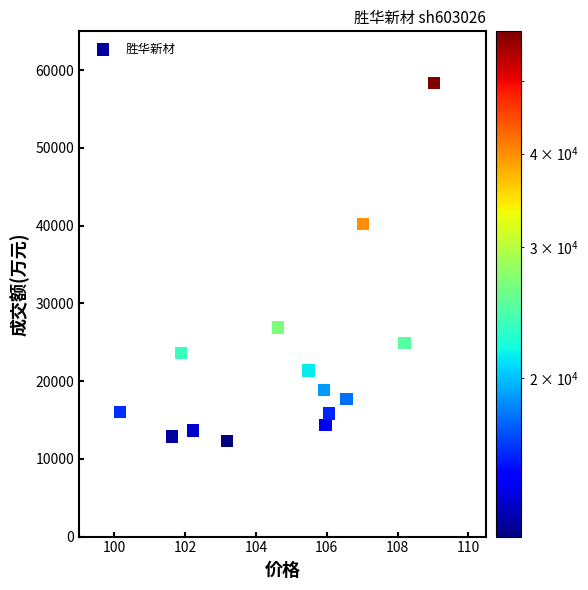

What is the range of Y values (max minus min)?

46066